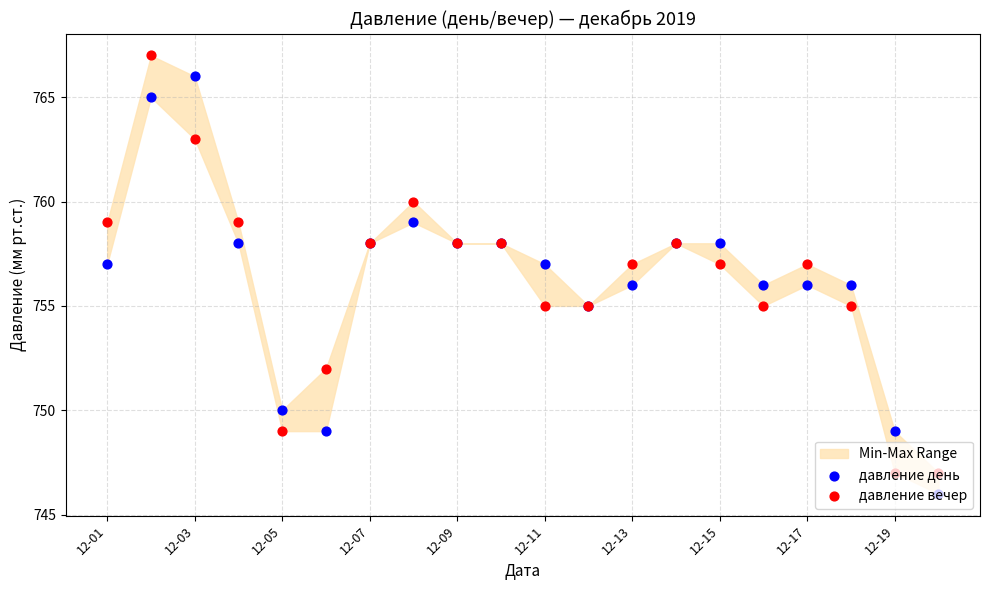

Which series contains the lowest Y value?

давление день